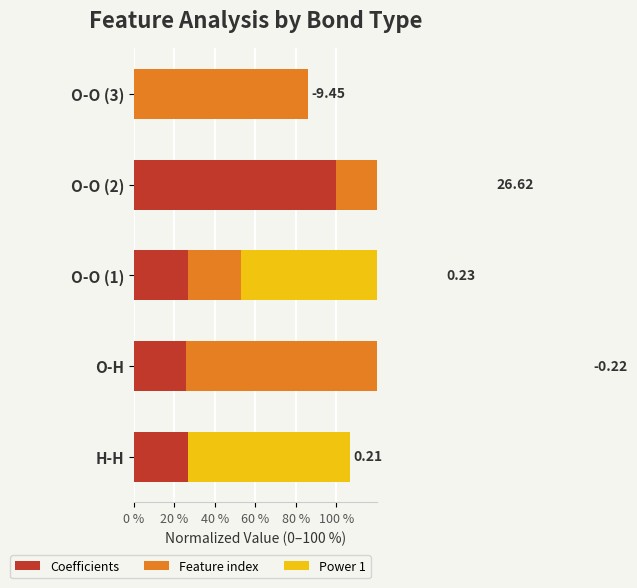

Reading left to right, list all the values displayed in this chart.

Coefficients: 26.8	25.6	26.8	100.0	0.0
Feature index: 0.0	100.0	25.9	77.6	86.2
Power 1: 80.0	100.0	100.0	0.0	0.0